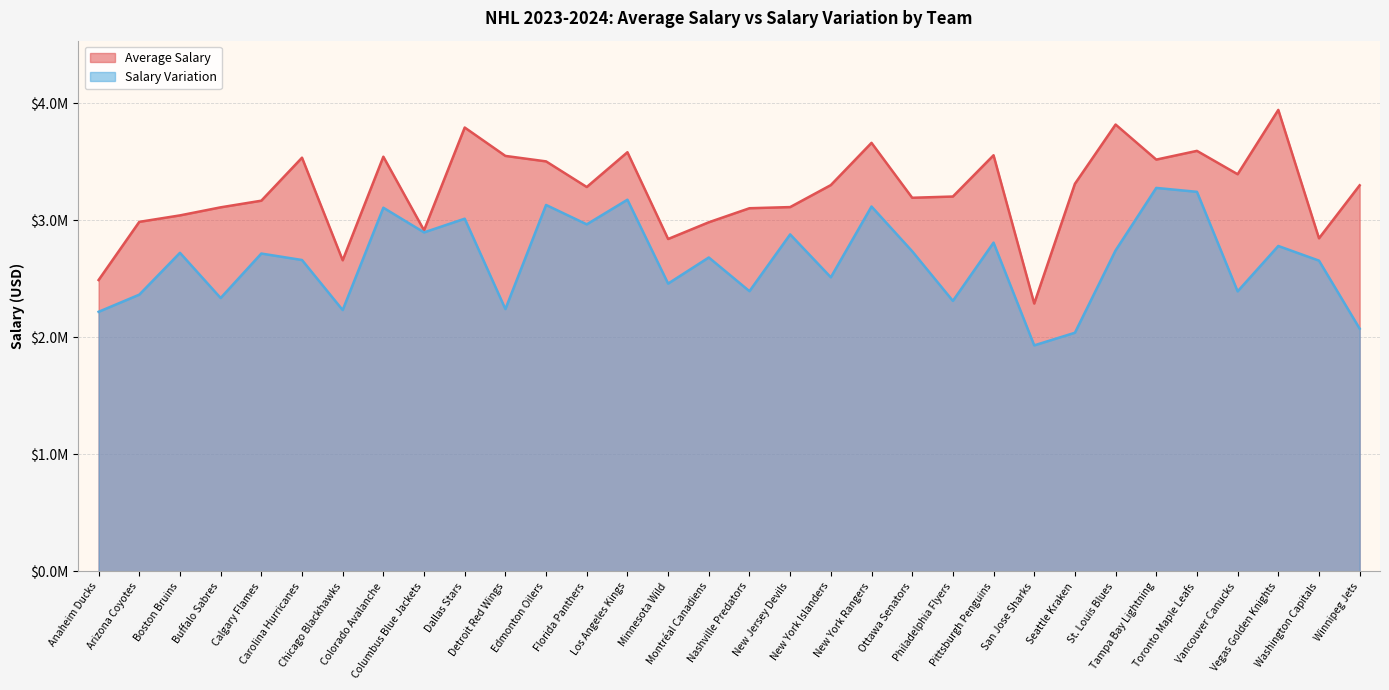

What is the difference between the second highest and second lowest values in the Average Salary series?

1327776.9